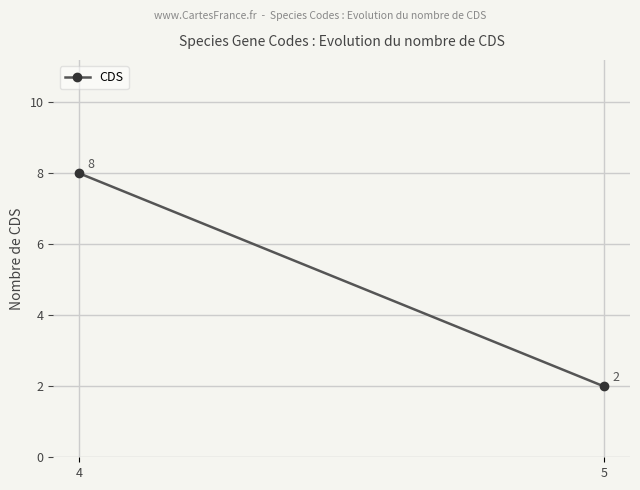

What is the average value?

5